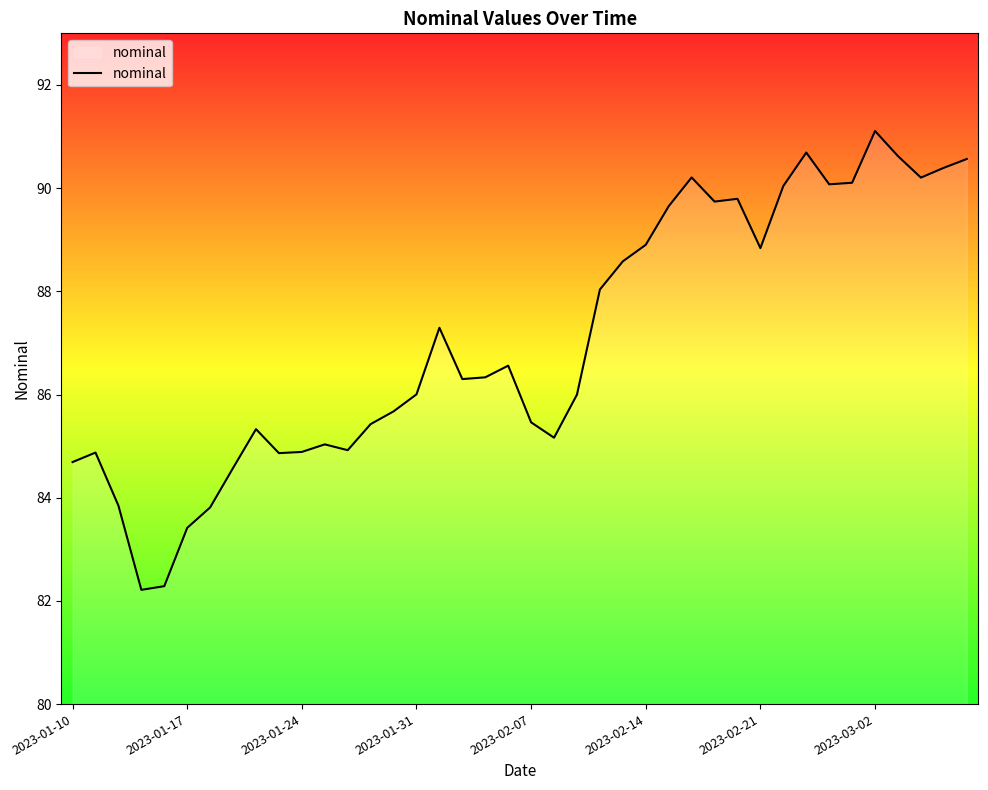

True or false: there are more than 1 points higher than both neighbors.

True